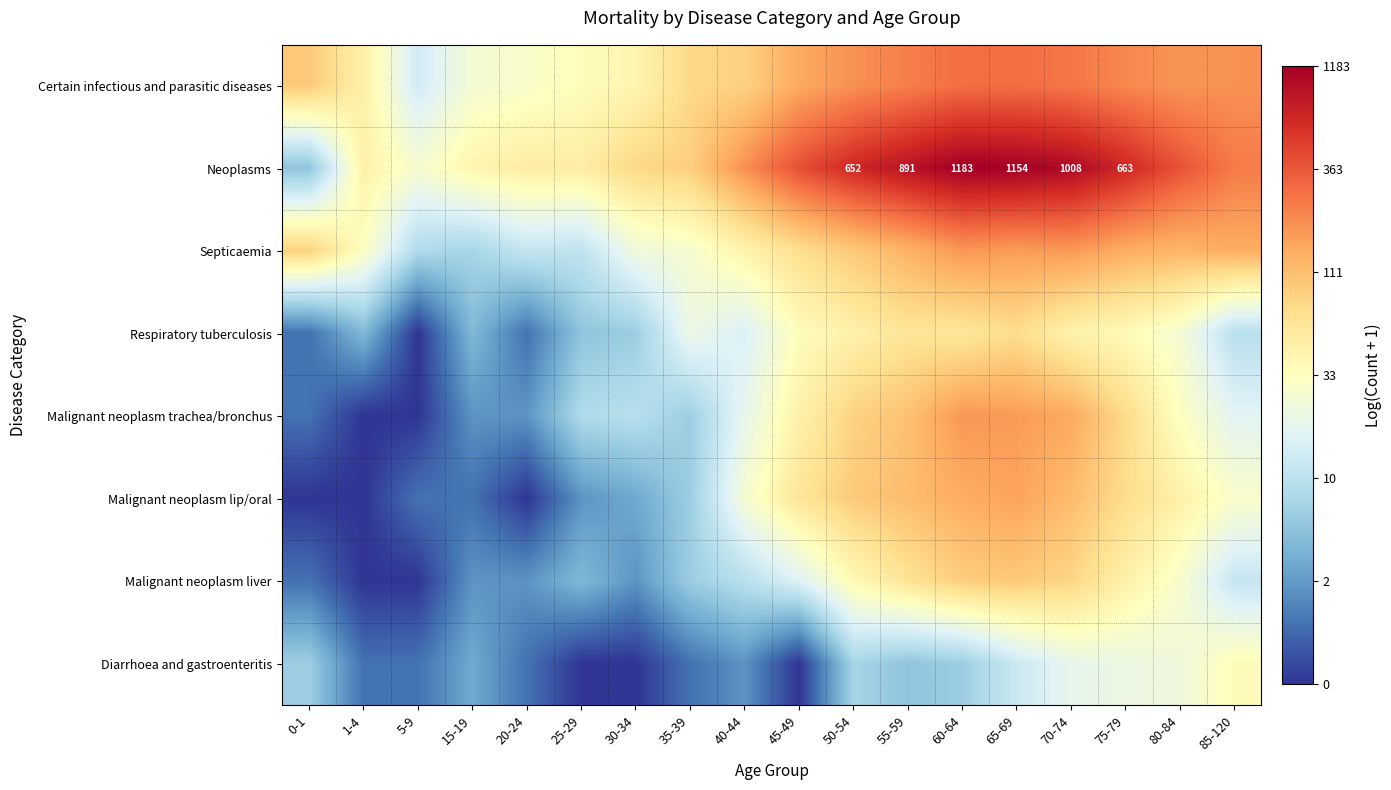

Rank the series by their maximum value, from highest to lowest.

Neoplasms, Certain infectious and parasitic diseases, Malignant neoplasm trachea/bronchus, Septicaemia, Malignant neoplasm lip/oral, Malignant neoplasm liver, Respiratory tuberculosis, Diarrhoea and gastroenteritis